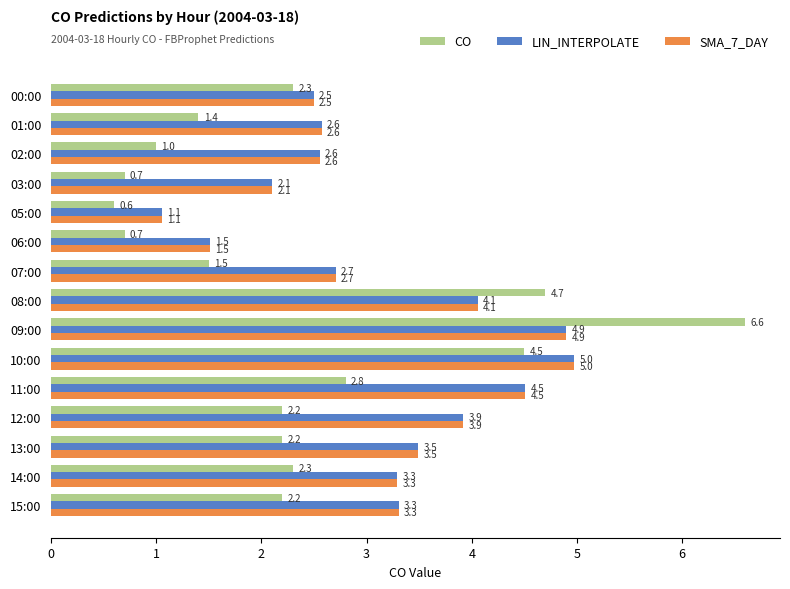

What is the minimum value for LIN_INTERPOLATE?

1.1